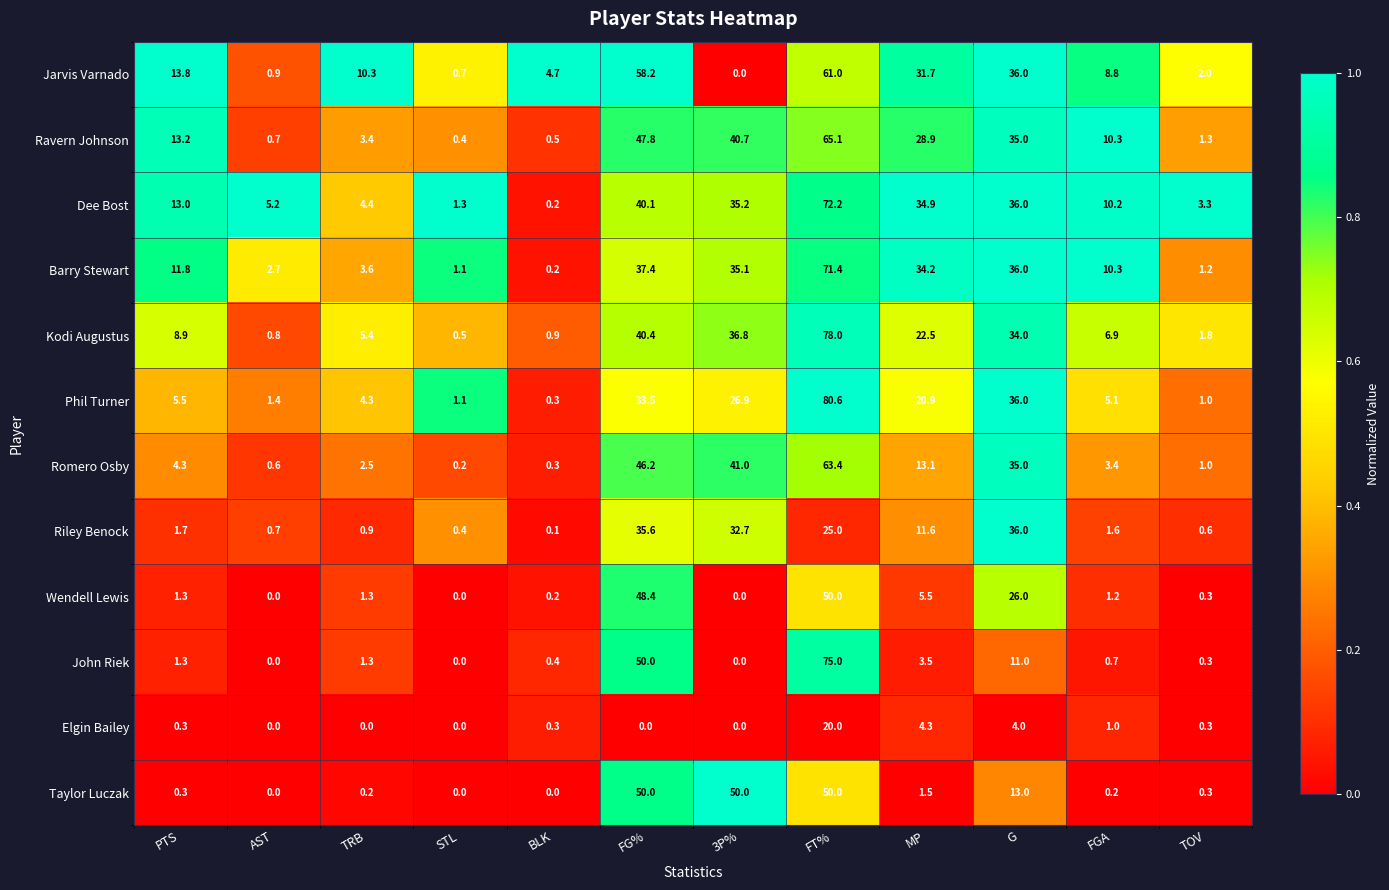

List the labels in order of Jarvis Varnado value, largest first.

FT%, FG%, G, MP, PTS, TRB, FGA, BLK, TOV, AST, STL, 3P%